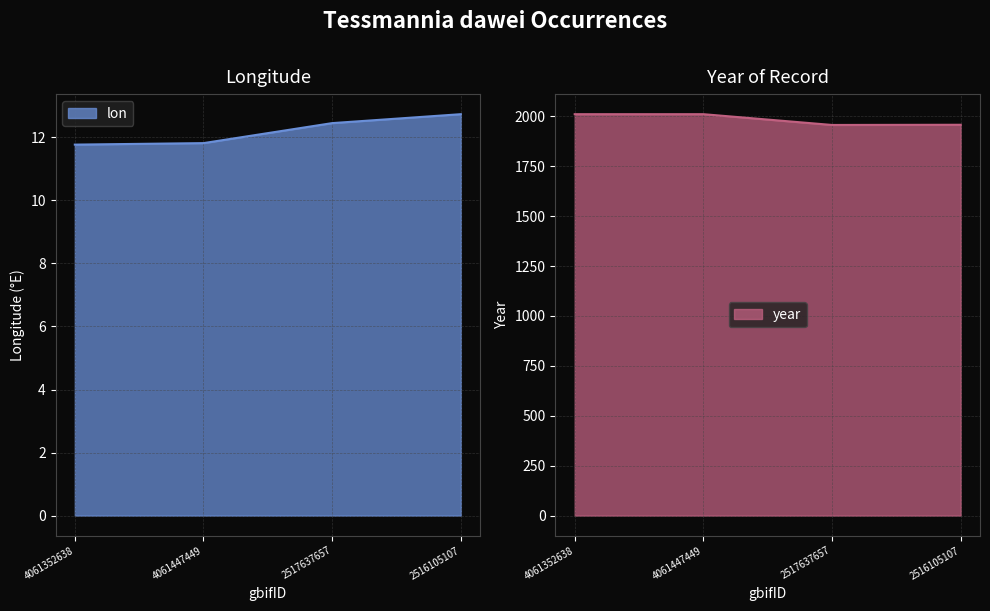

How many values in the lon series exceed 12?

2